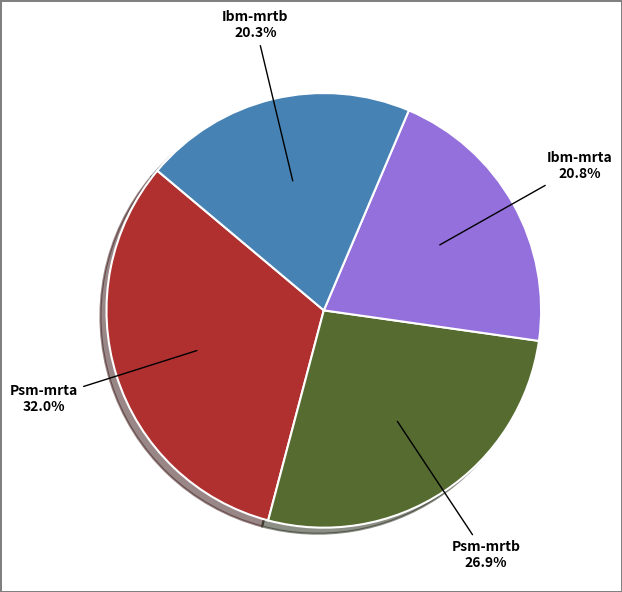

Rank the categories by value from lowest to highest.

Ibm-mrtb, Ibm-mrta, Psm-mrtb, Psm-mrta